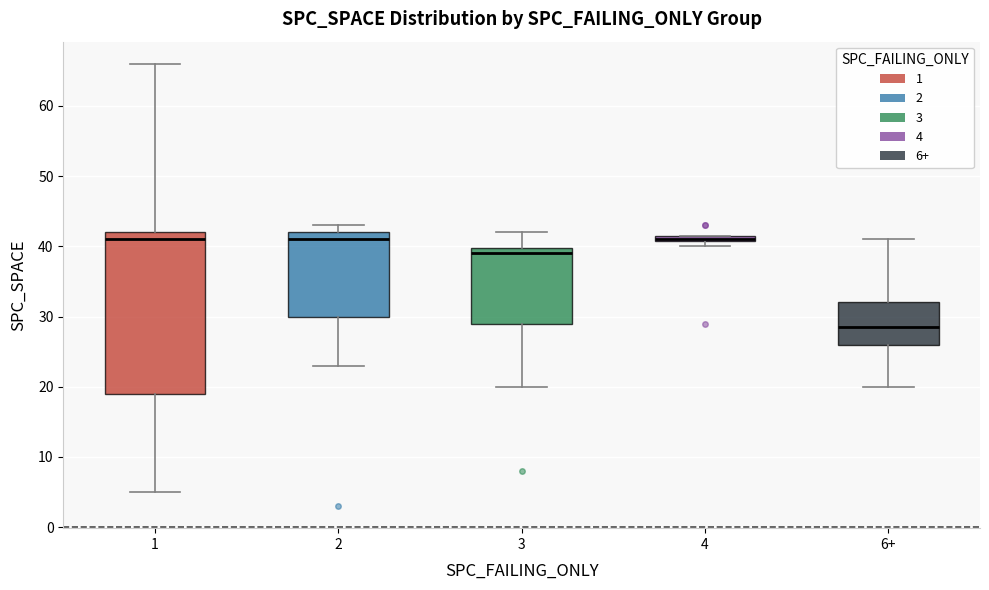

Where does the median line of the box for 1 sit on the y-axis? The values are not printed on the chart, so give them approximately, as read against the axis.

41